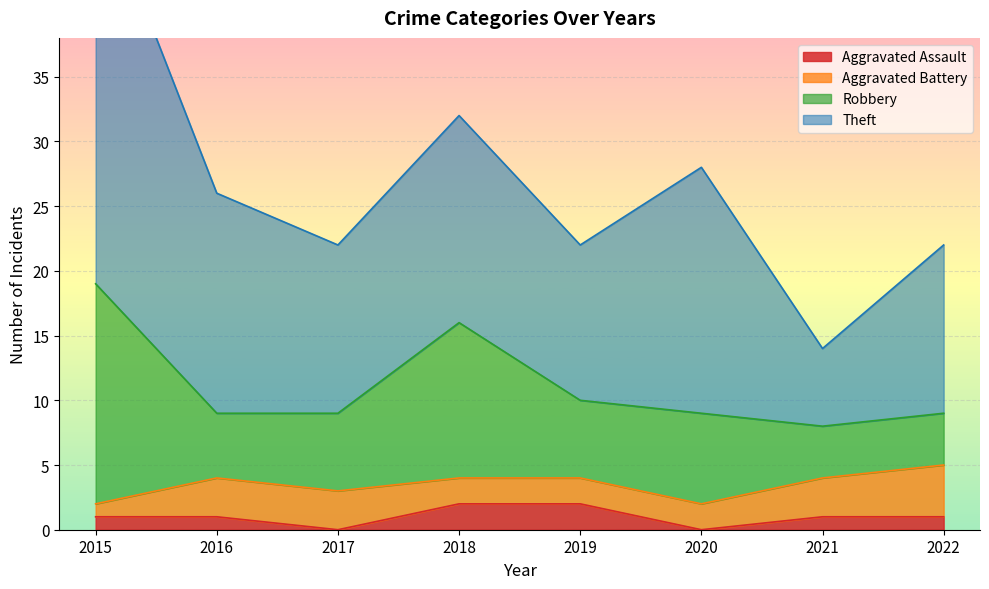

Does the chart display data point markers on the line(s)?

No